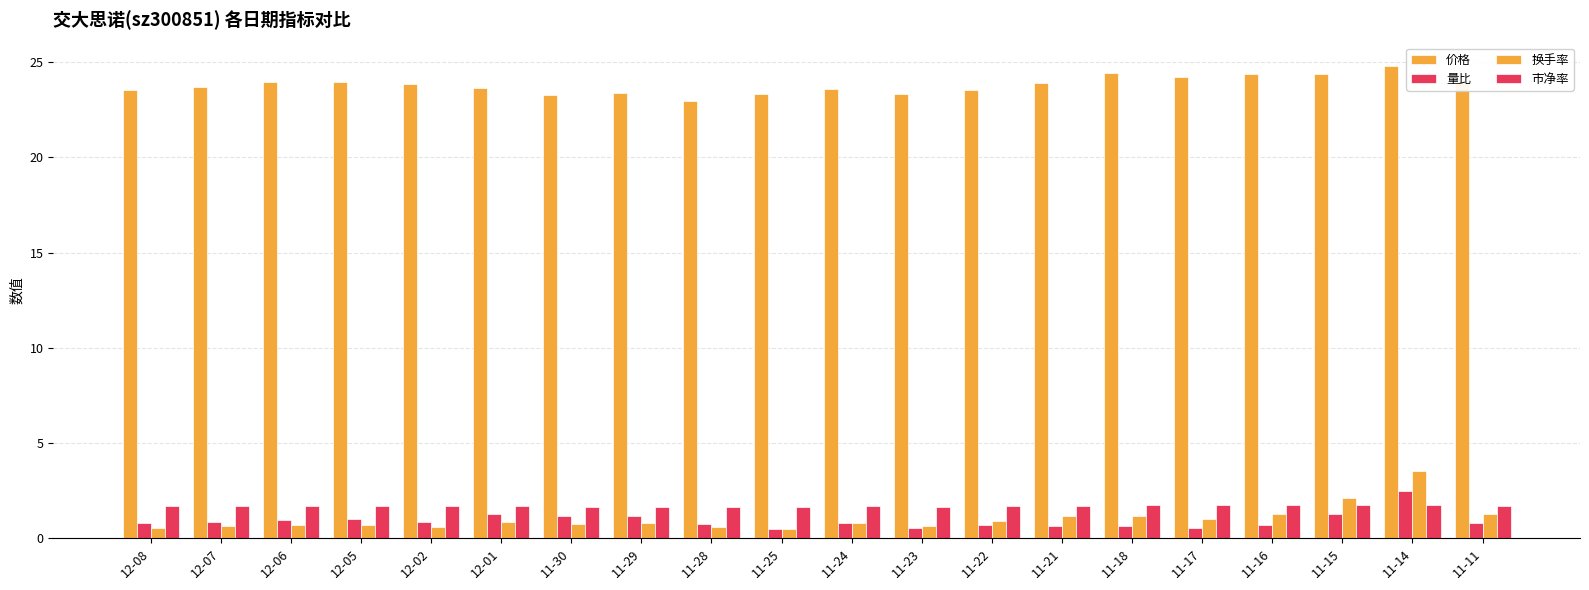

Which series has the largest range (max minus min)?

换手率